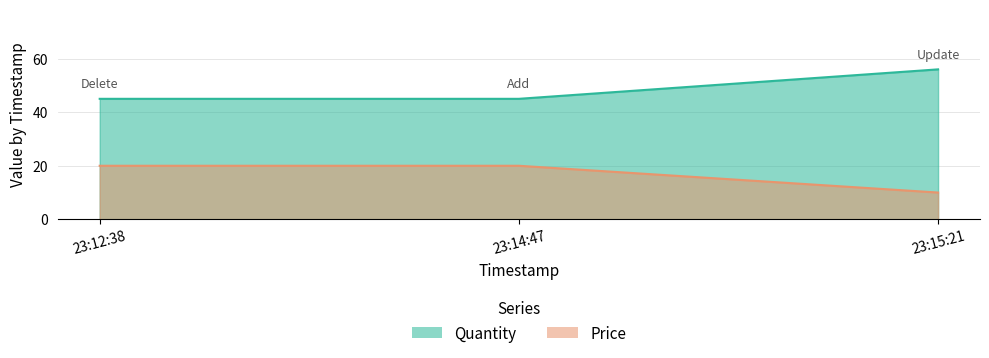

Which series has the largest total across all categories?

Price